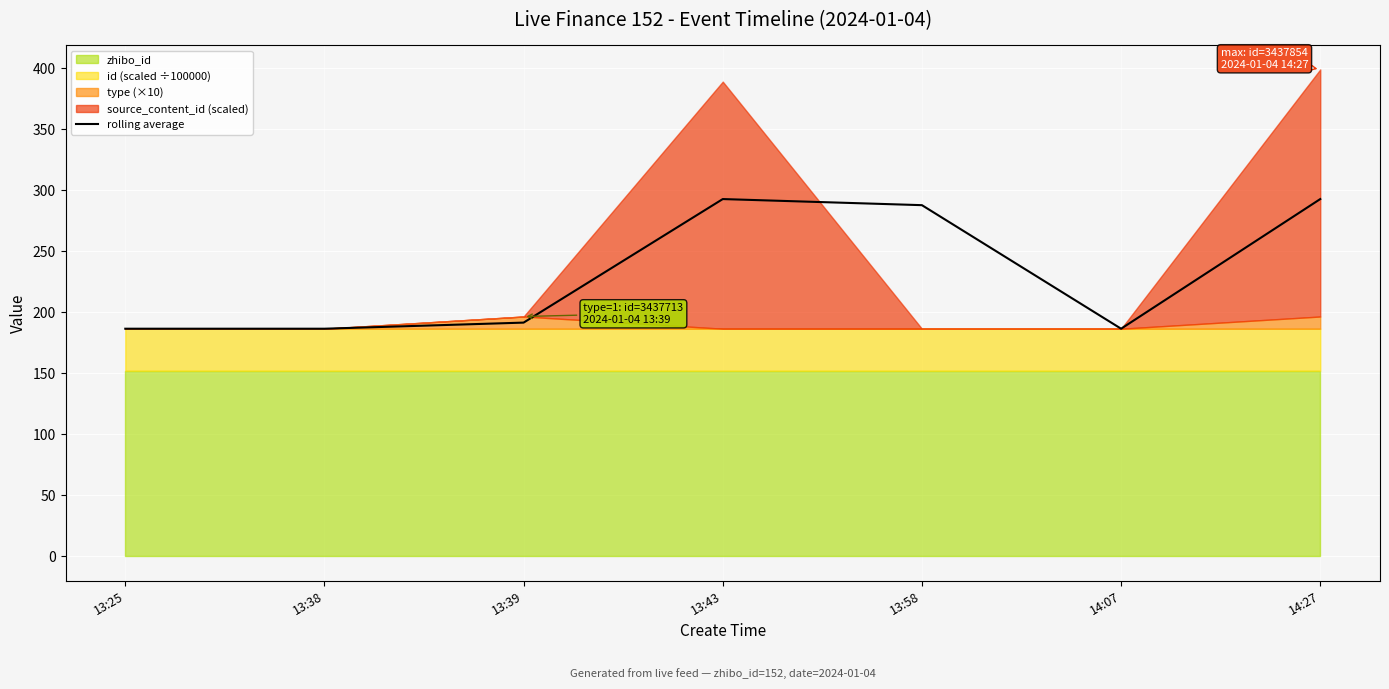

What is the value of the 1st point from the left?

186.4